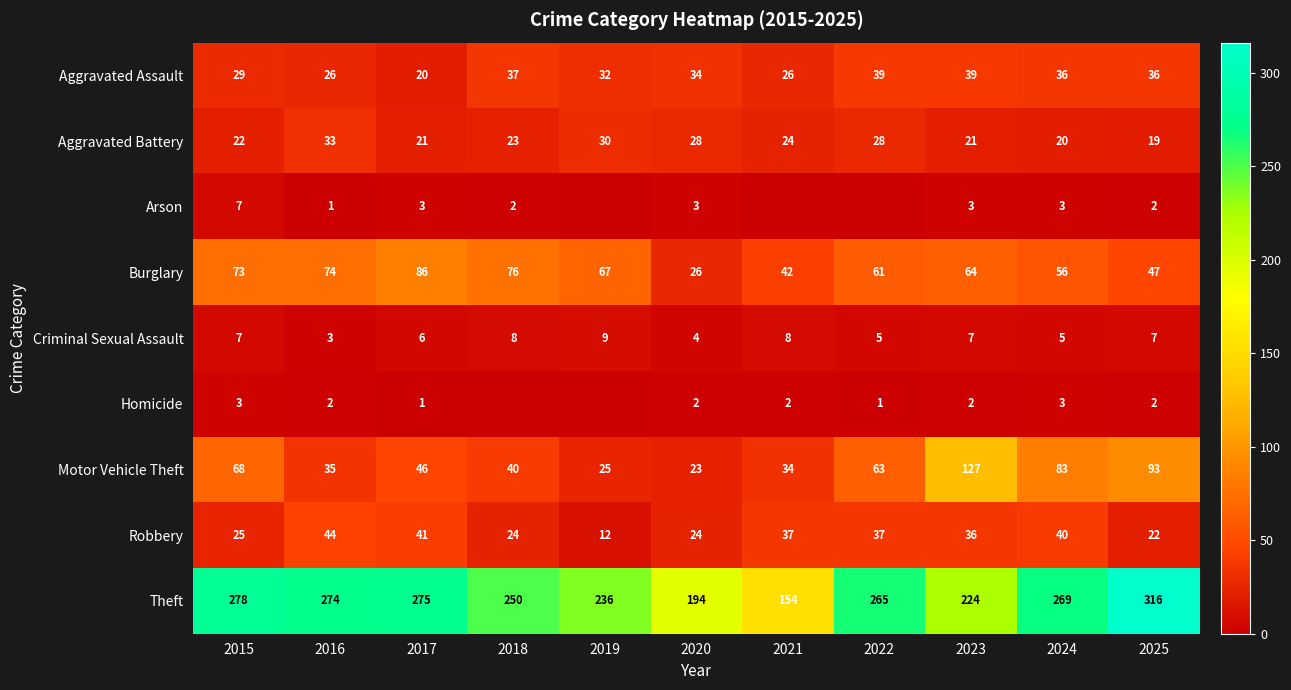

At which label does Criminal Sexual Assault reach its minimum?

2016